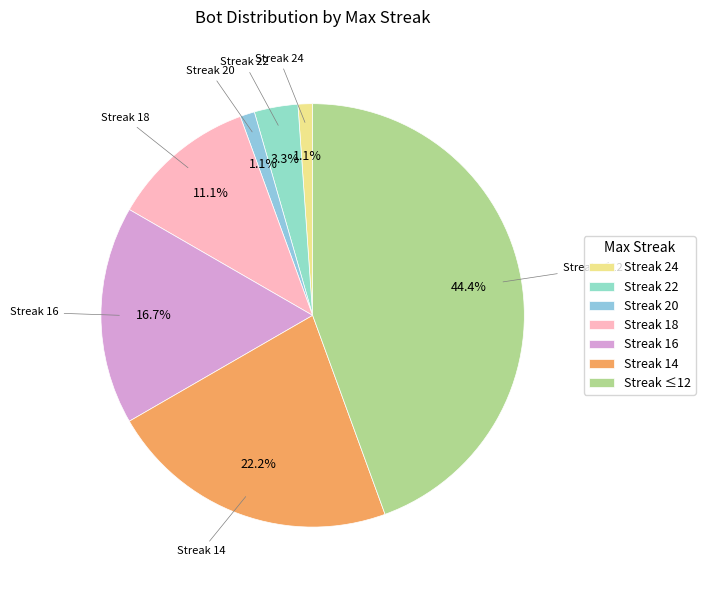

What percentage do Streak 24 and Streak 16 together represent?

17.8%